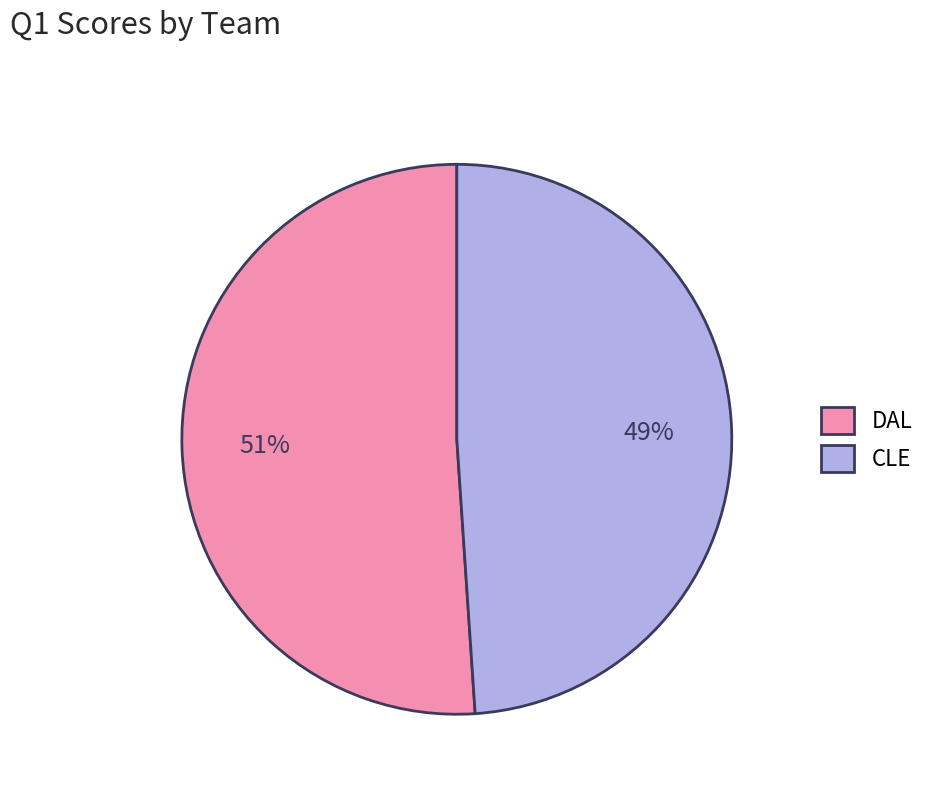

Approximately how many times larger is the value at CLE compared to DAL?

1.0